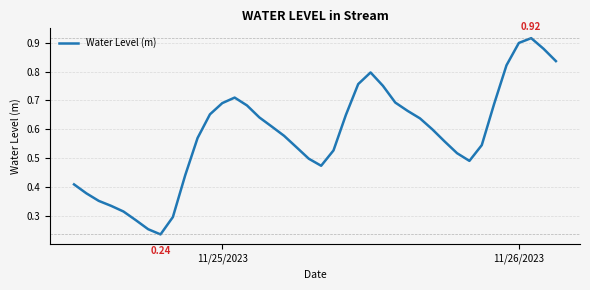

How many lines are shown in the chart?

1